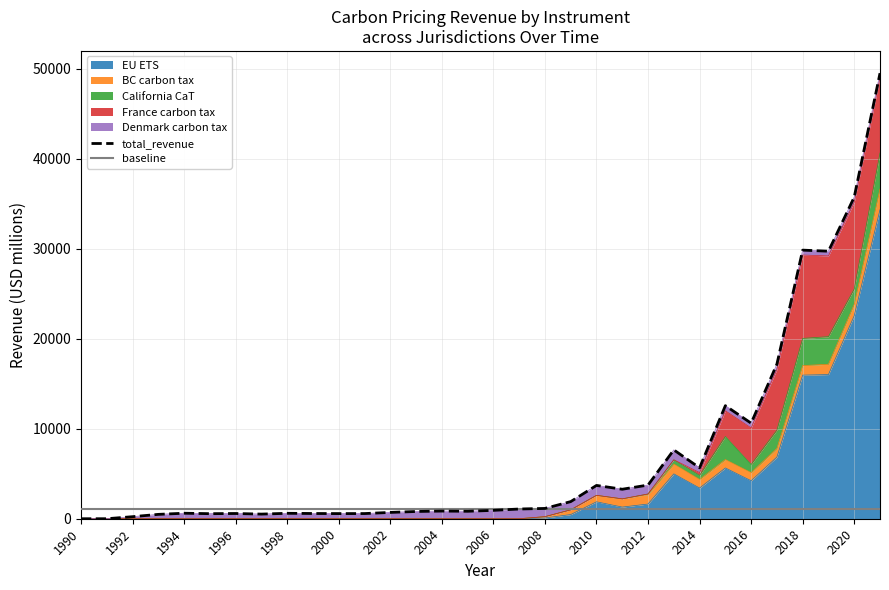

Between 1994 and 2004, which series saw the biggest shift?

total_revenue